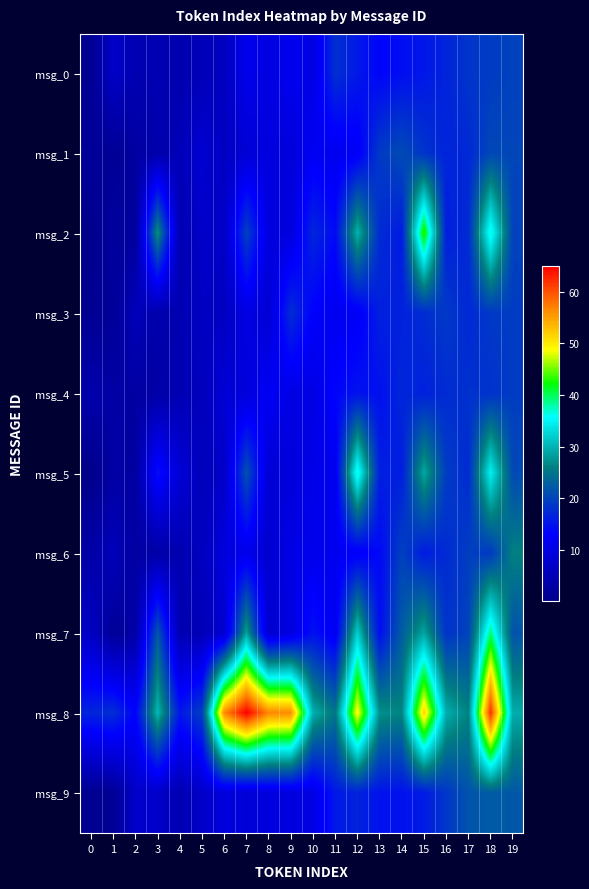

Which series has the largest total across all categories?

msg_8